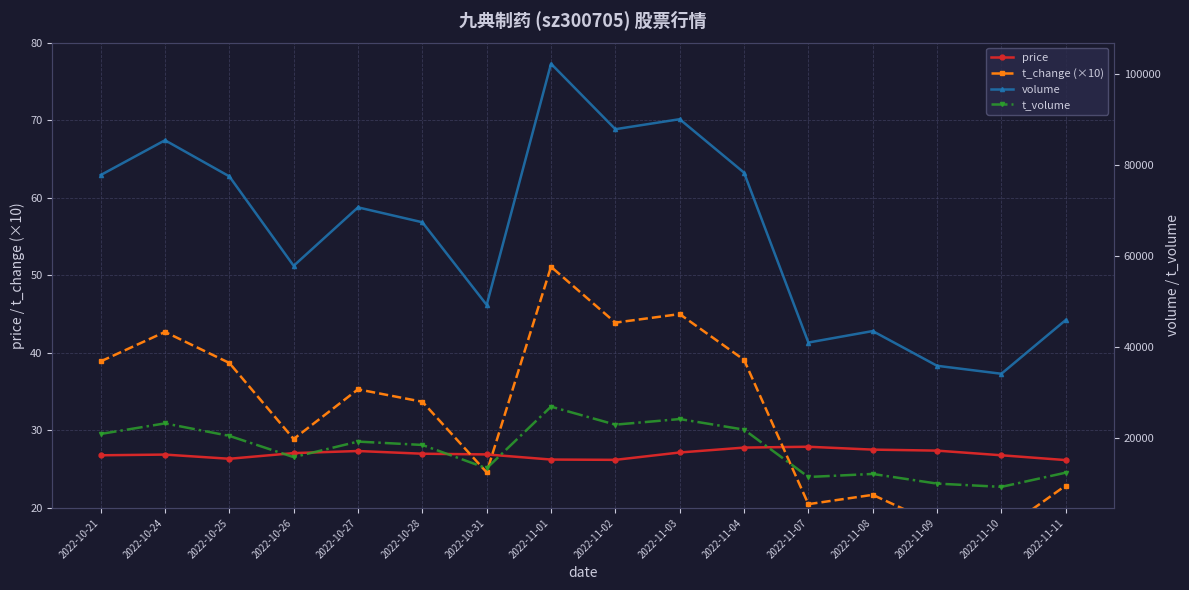

How many lines are shown in the chart?

4